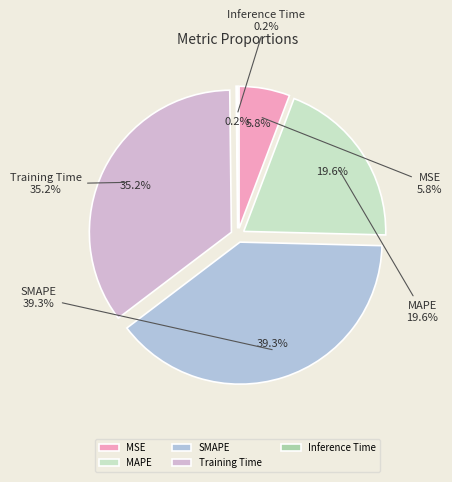

What percentage is the SMAPE slice, to the nearest percent?

39%